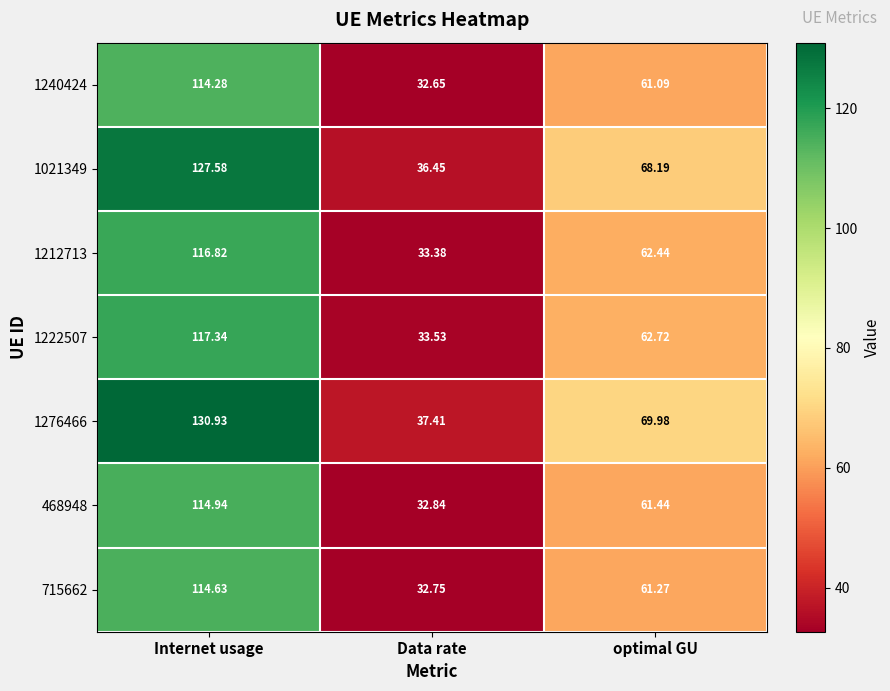

Which category has the lowest value across all series?

Data rate